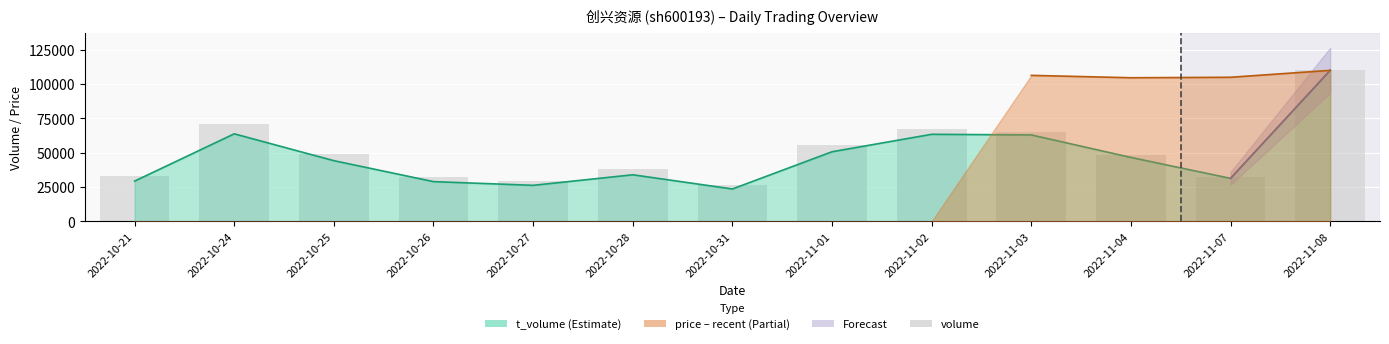

Which has a higher value, 2022-11-01 or 2022-10-25?

2022-11-01